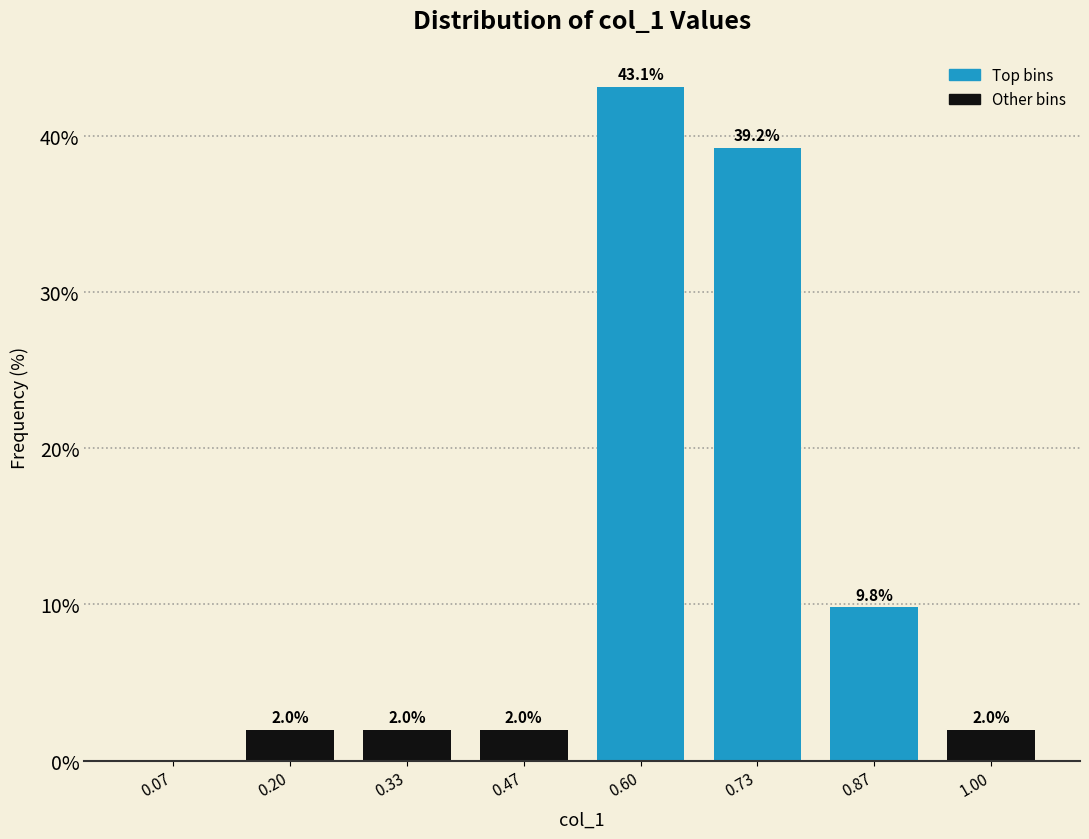

Which range on the x-axis has the tallest bar?

0.54 to 0.66